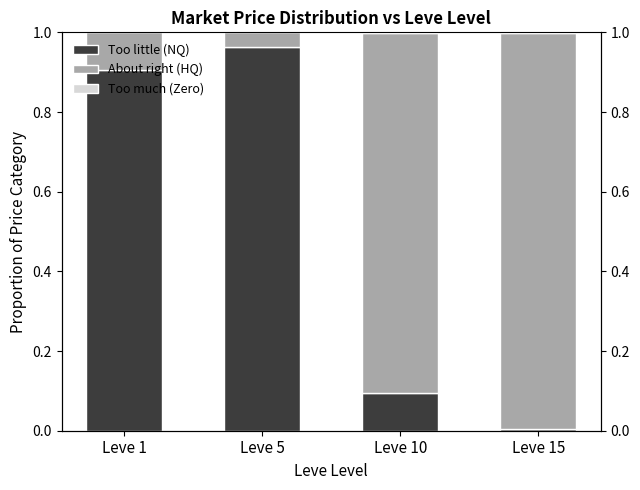

How many categories are shown in the chart?

4